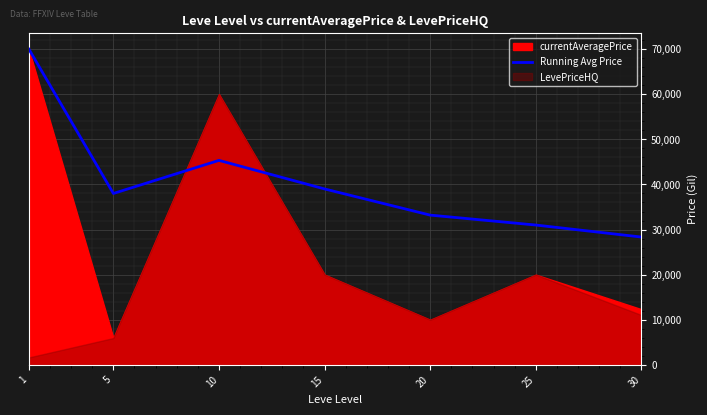

Reading right to left, extract all data points from this chart.

28334.6	31000.0	33200.0	39000.0	45333.3	38000.0	70000.0